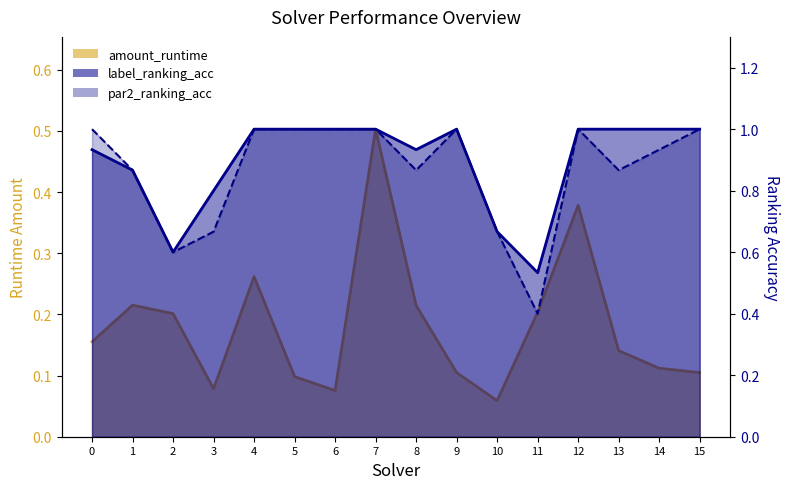

What are all the series names shown in the legend?

amount_runtime, label_ranking_acc, par2_ranking_acc